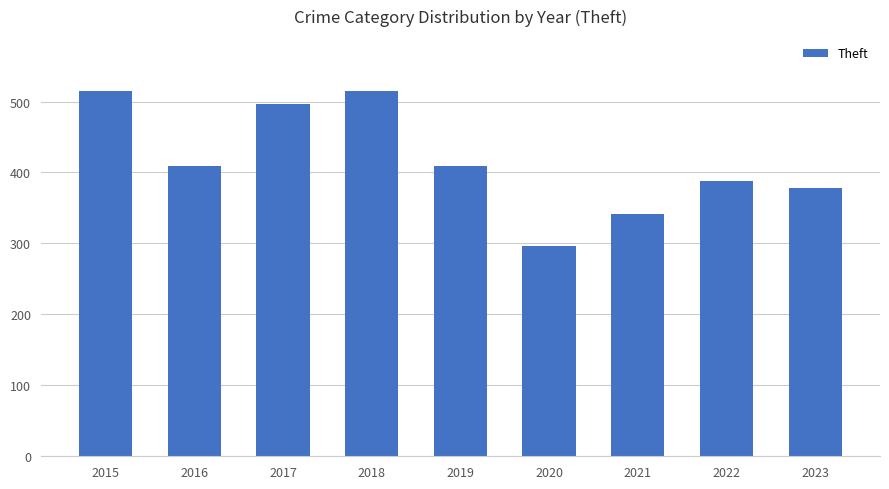

What is the approximate value at 2021, to the nearest 50?

350